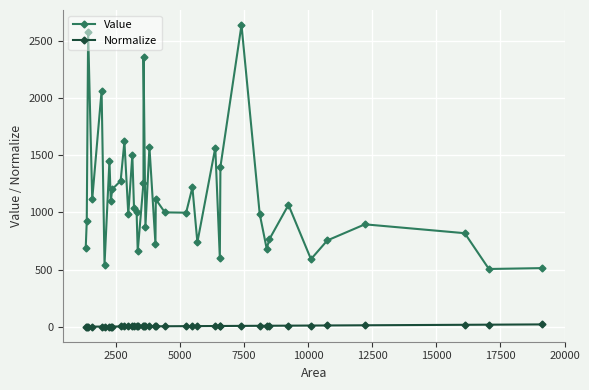

How many categories are shown in the chart?

40